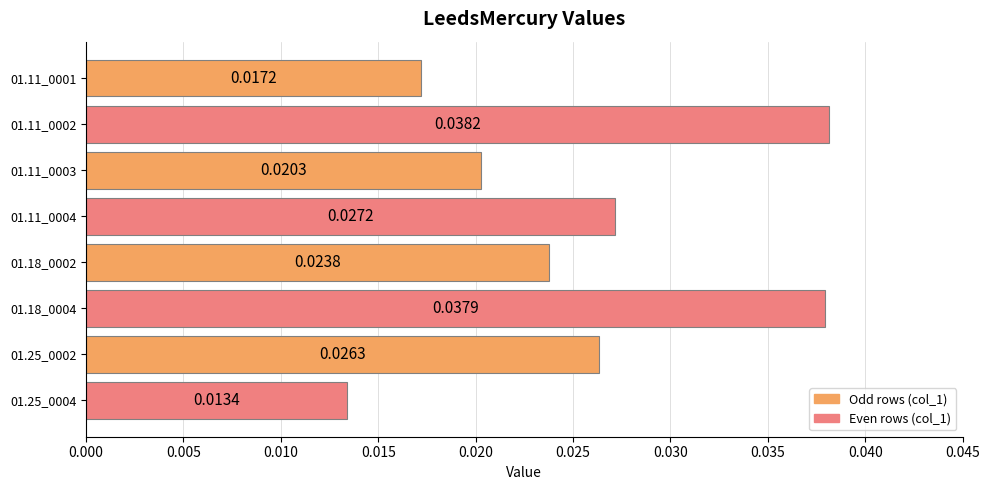

Between 01.11_0001 and 01.25_0002, which is larger?

01.25_0002